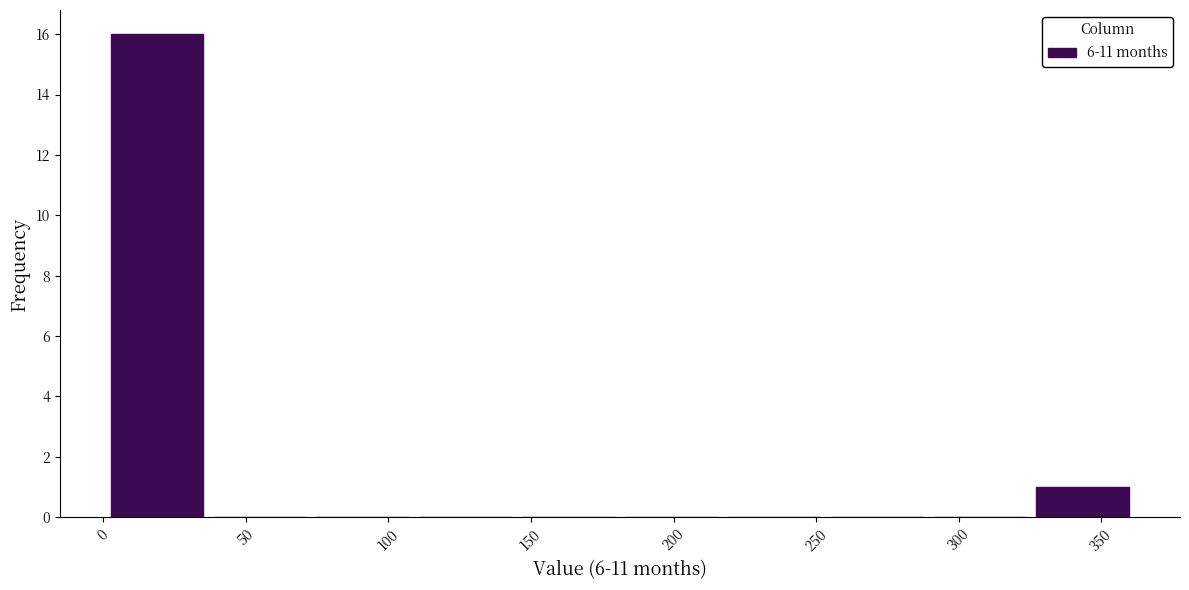

What is the height of the bar covering 0 to 35 on the x-axis? Neither the bar edges nor the heights are printed on the chart, so give them approximately, as read against the axes.

16